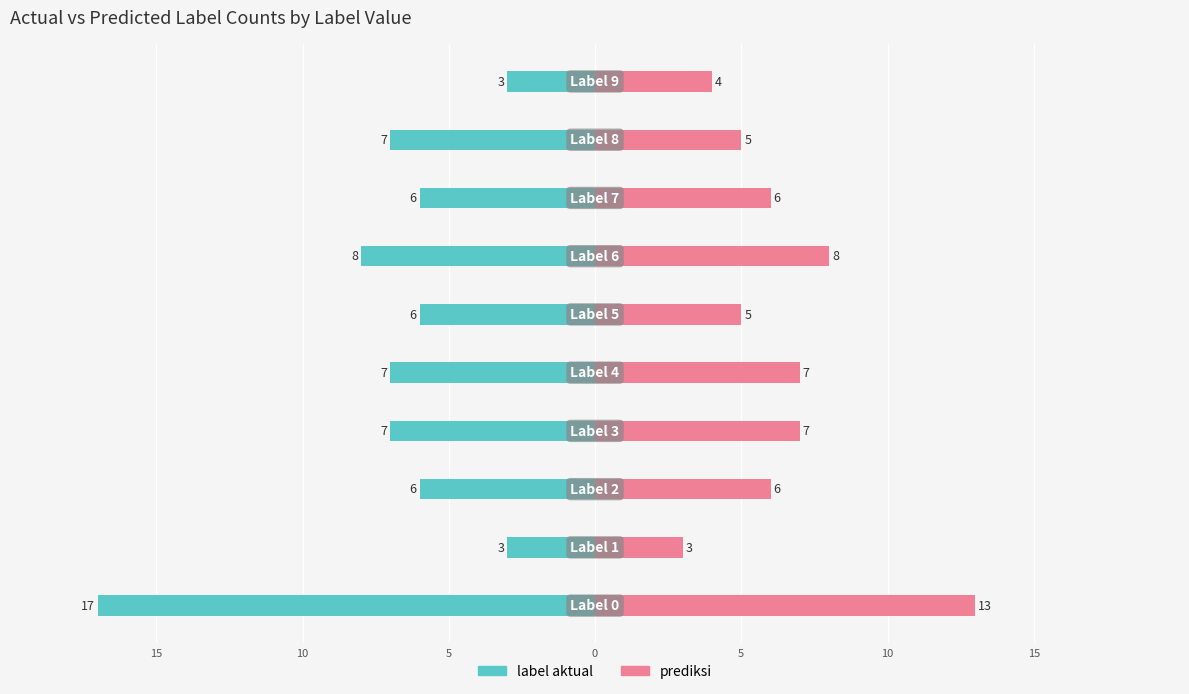

What is the difference between the maximum and minimum values in the prediksi series?

10